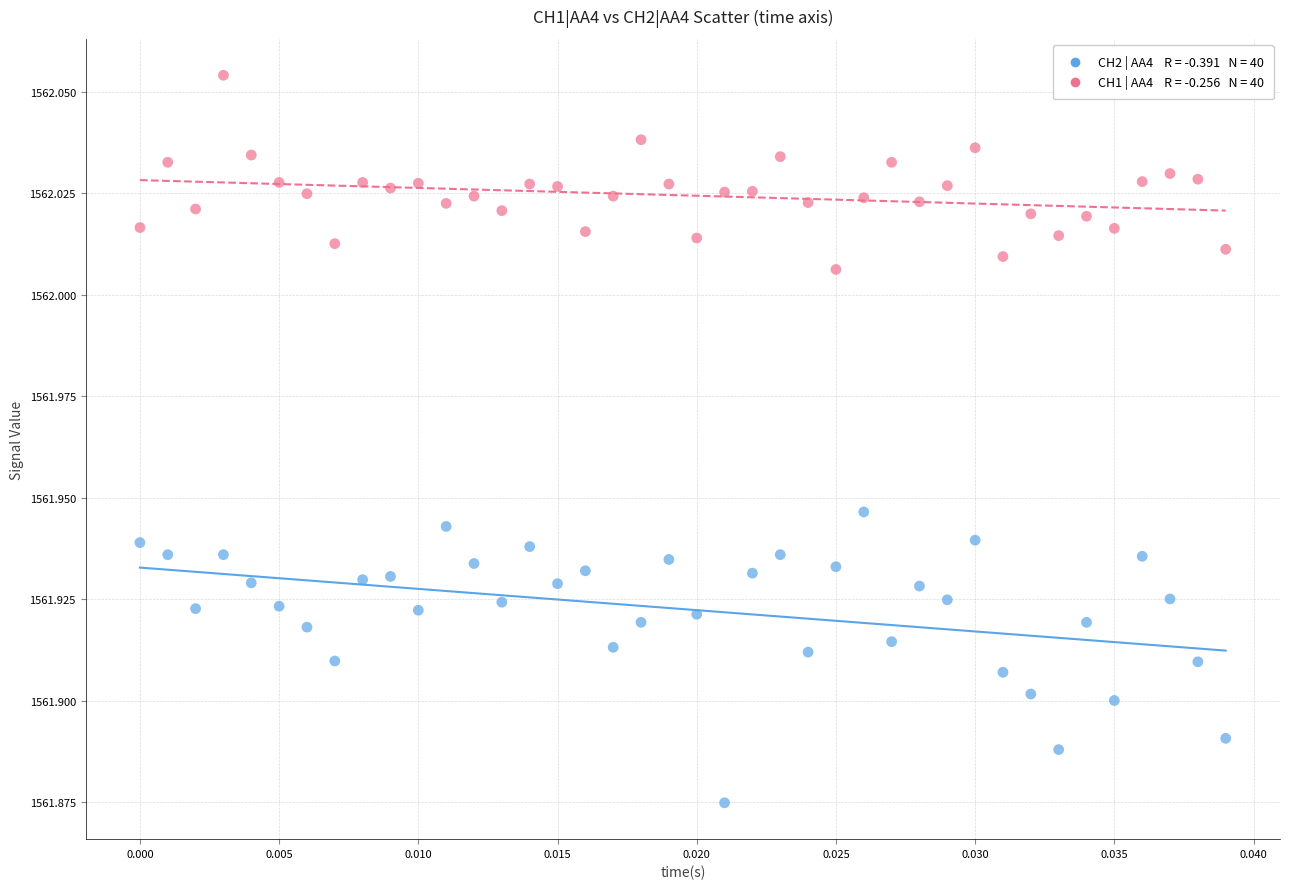

How many data points are displayed?

80